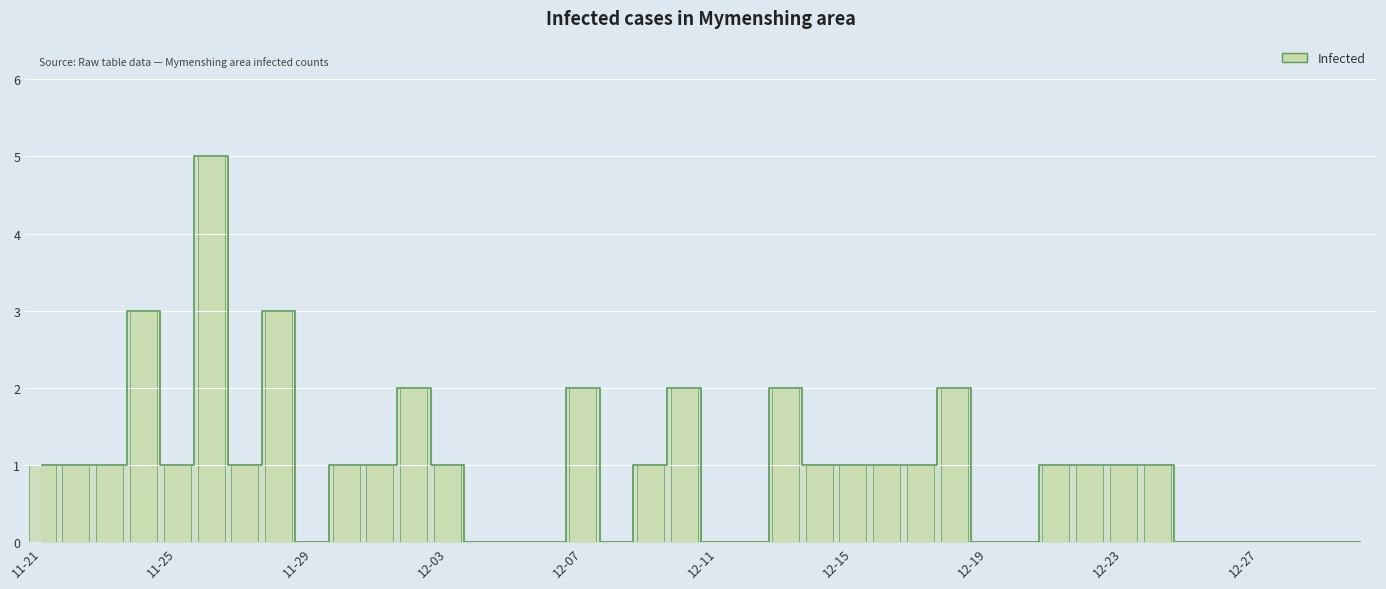

How many bars are there in total?

40